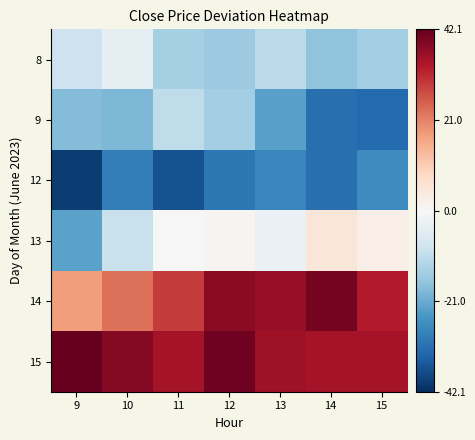

What is the spread (max minus min) of values at 14?

72.1